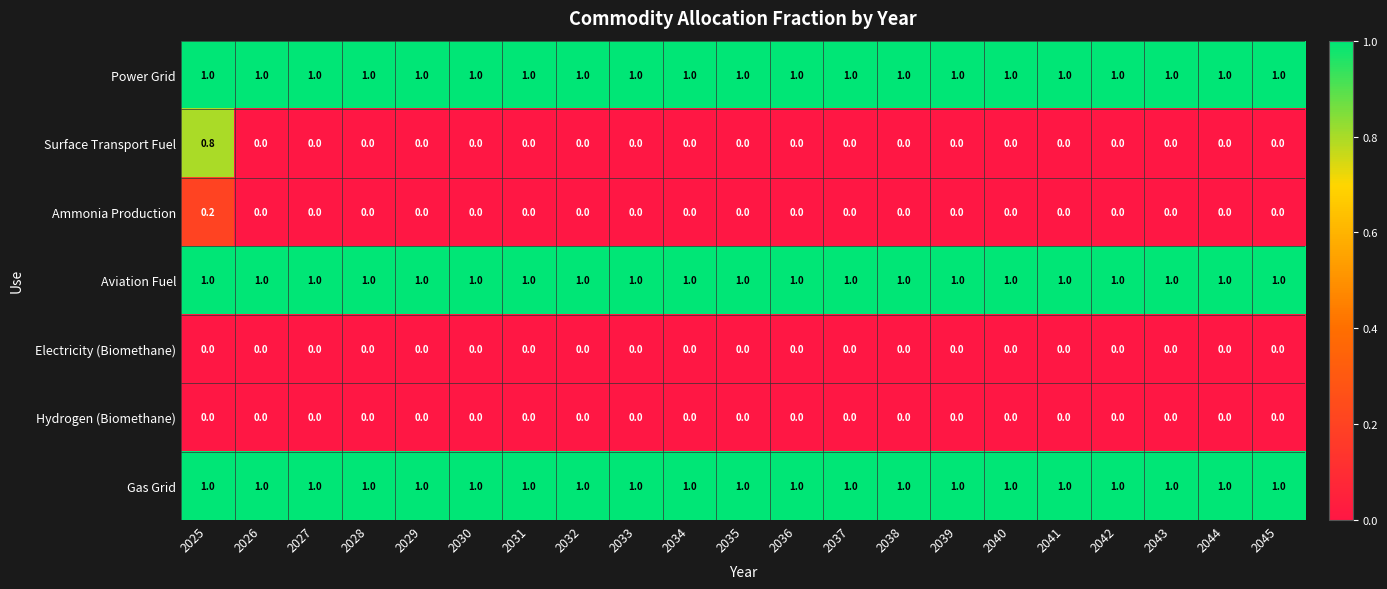

What is the total value across all series at 2034?

3.0